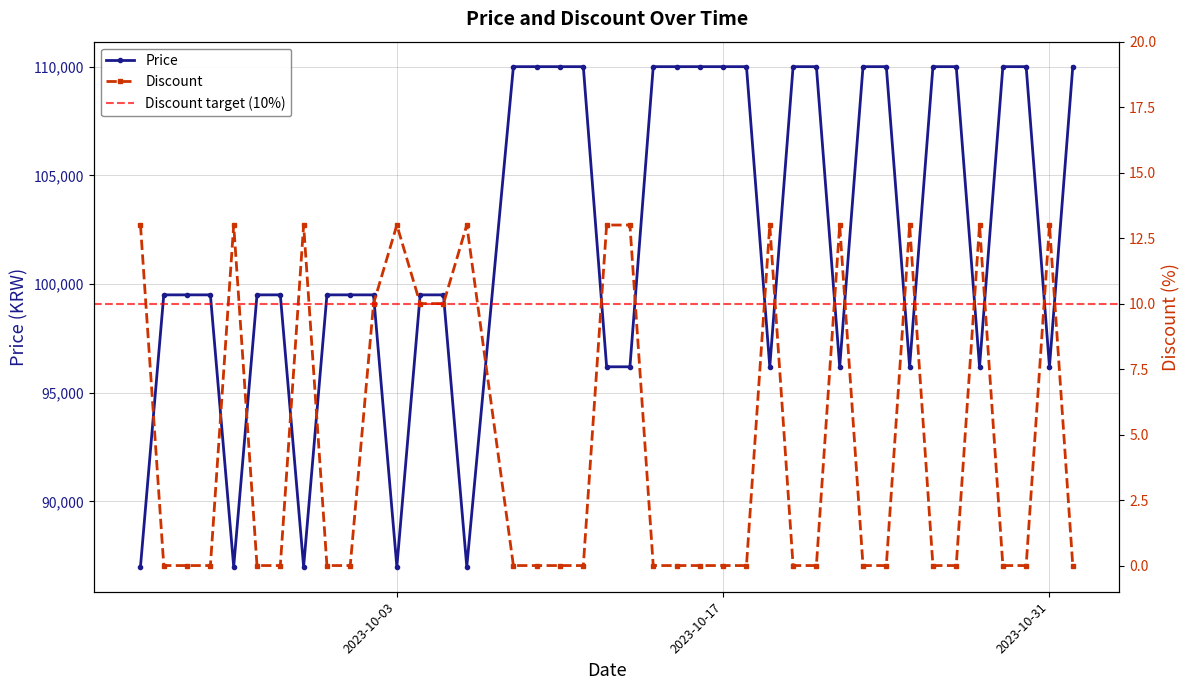

True or false: Discount and Price cross at least once.

False